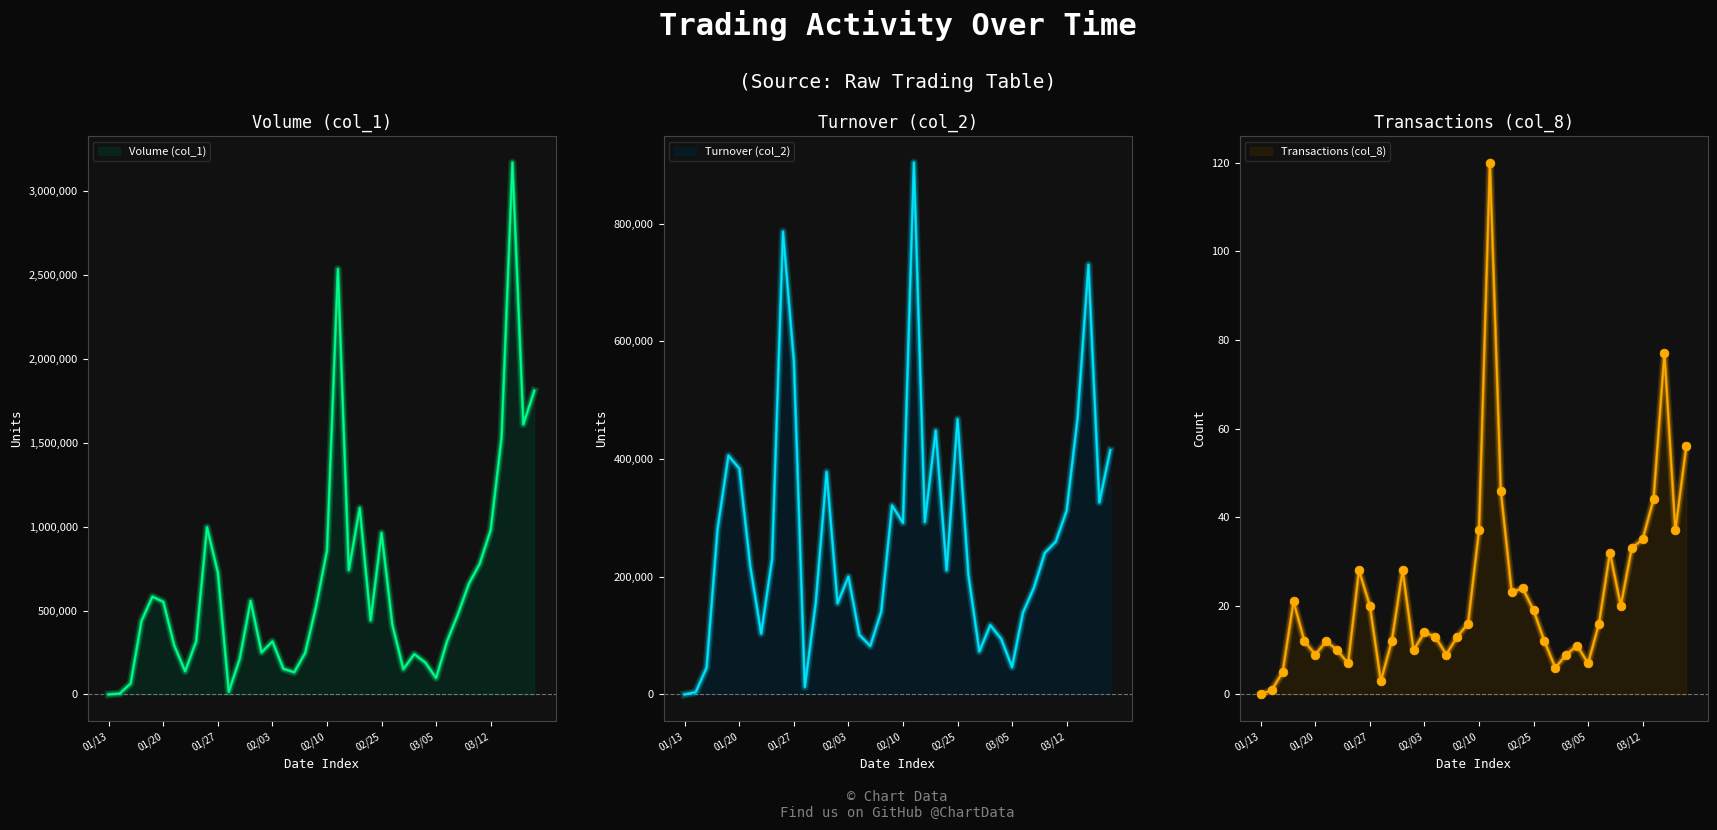

What is the total value across all series at 104/03/09?

659322